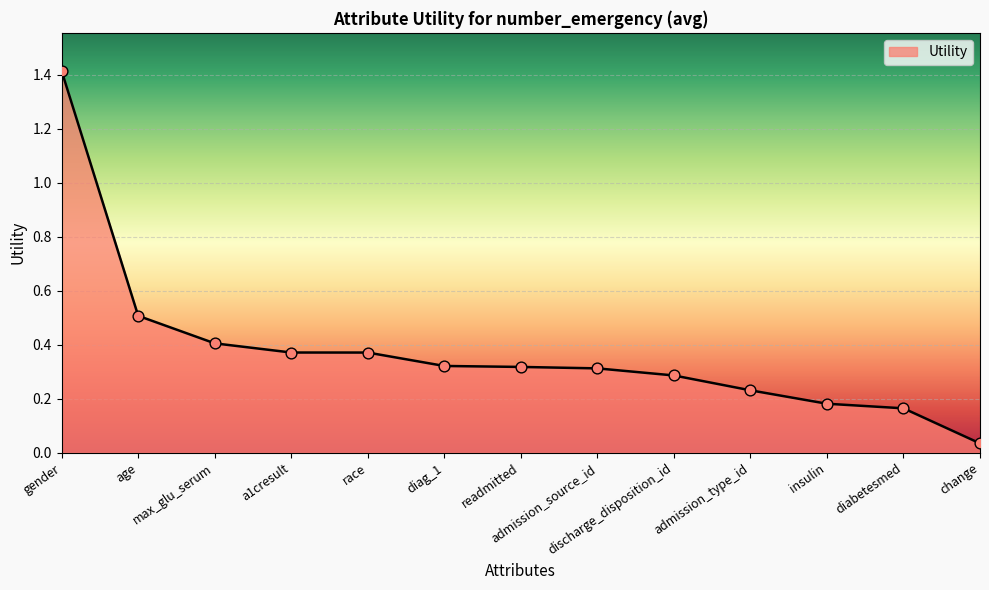

Which has a higher value, diabetesmed or gender?

gender